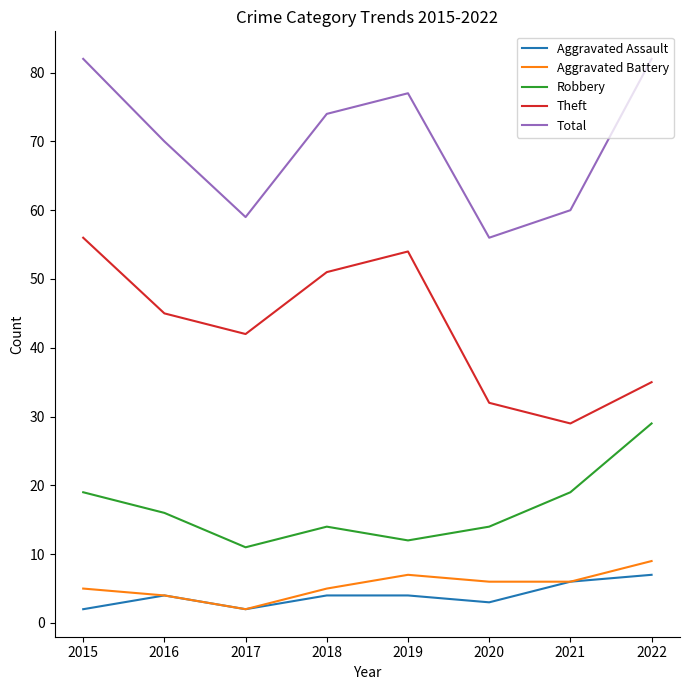

Reading left to right, what are all the values shown in this chart?

Aggravated Assault: 2015=2	2016=4	2017=2	2018=4	2019=4	2020=3	2021=6	2022=7
Aggravated Battery: 2015=5	2016=4	2017=2	2018=5	2019=7	2020=6	2021=6	2022=9
Robbery: 2015=19	2016=16	2017=11	2018=14	2019=12	2020=14	2021=19	2022=29
Theft: 2015=56	2016=45	2017=42	2018=51	2019=54	2020=32	2021=29	2022=35
Total: 2015=82	2016=70	2017=59	2018=74	2019=77	2020=56	2021=60	2022=82